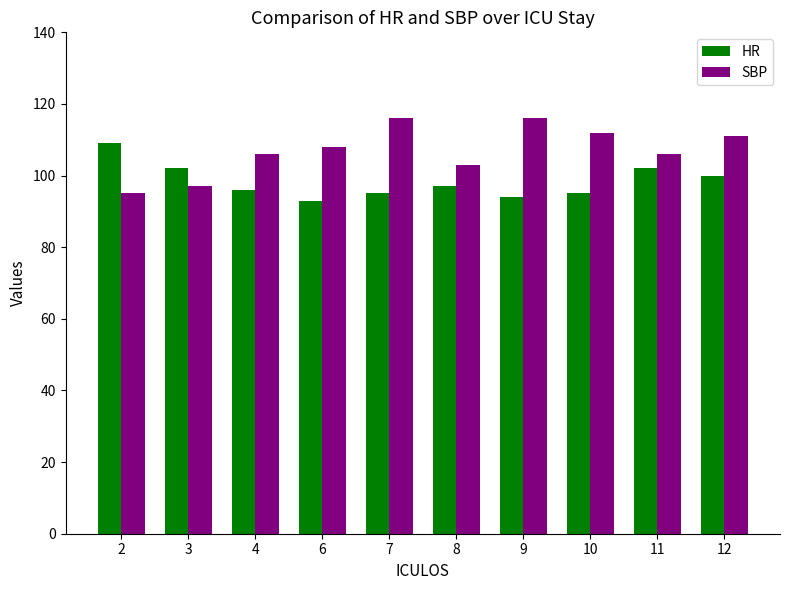

Reading left to right, extract all data points from this chart.

HR: 109	102	96	93	95	97	94	95	102	100
SBP: 95	97	106	108	116	103	116	112	106	111